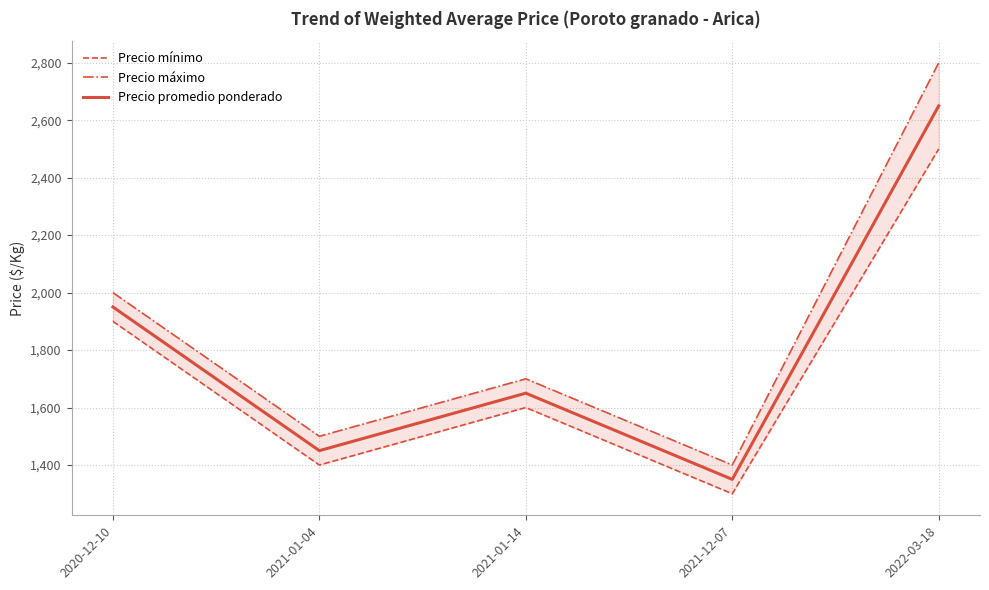

What is the total value across all series at 2021-12-07?

4050